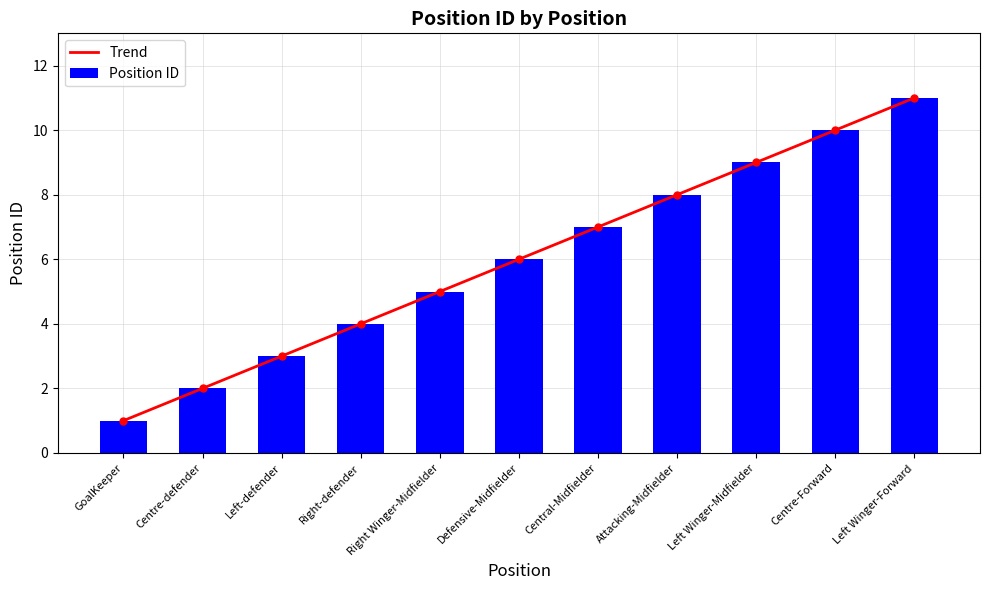

What is the maximum value shown in the chart?

11